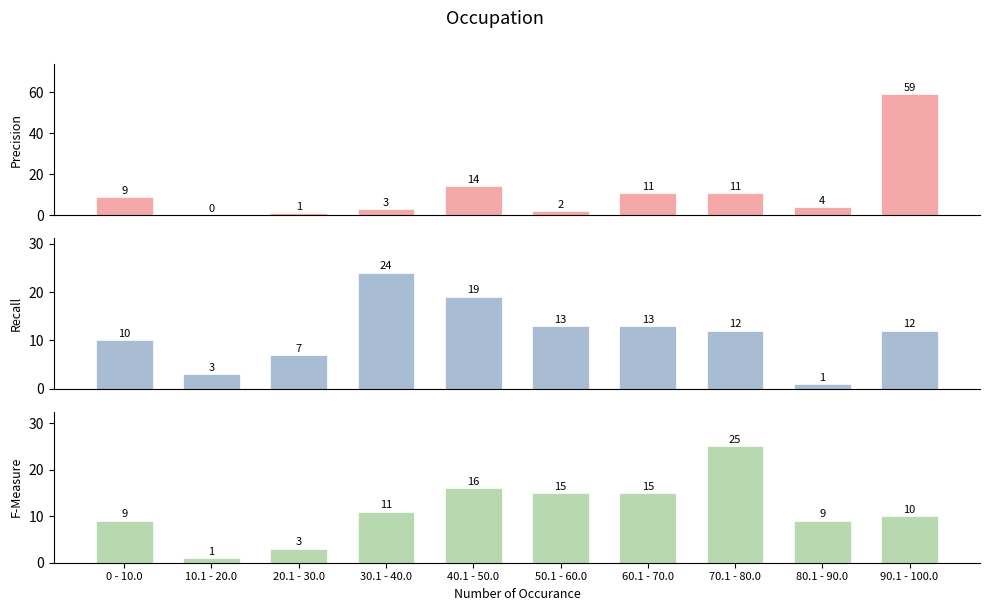

Where does the F-Measure series first go above 11?

40.1 - 50.0